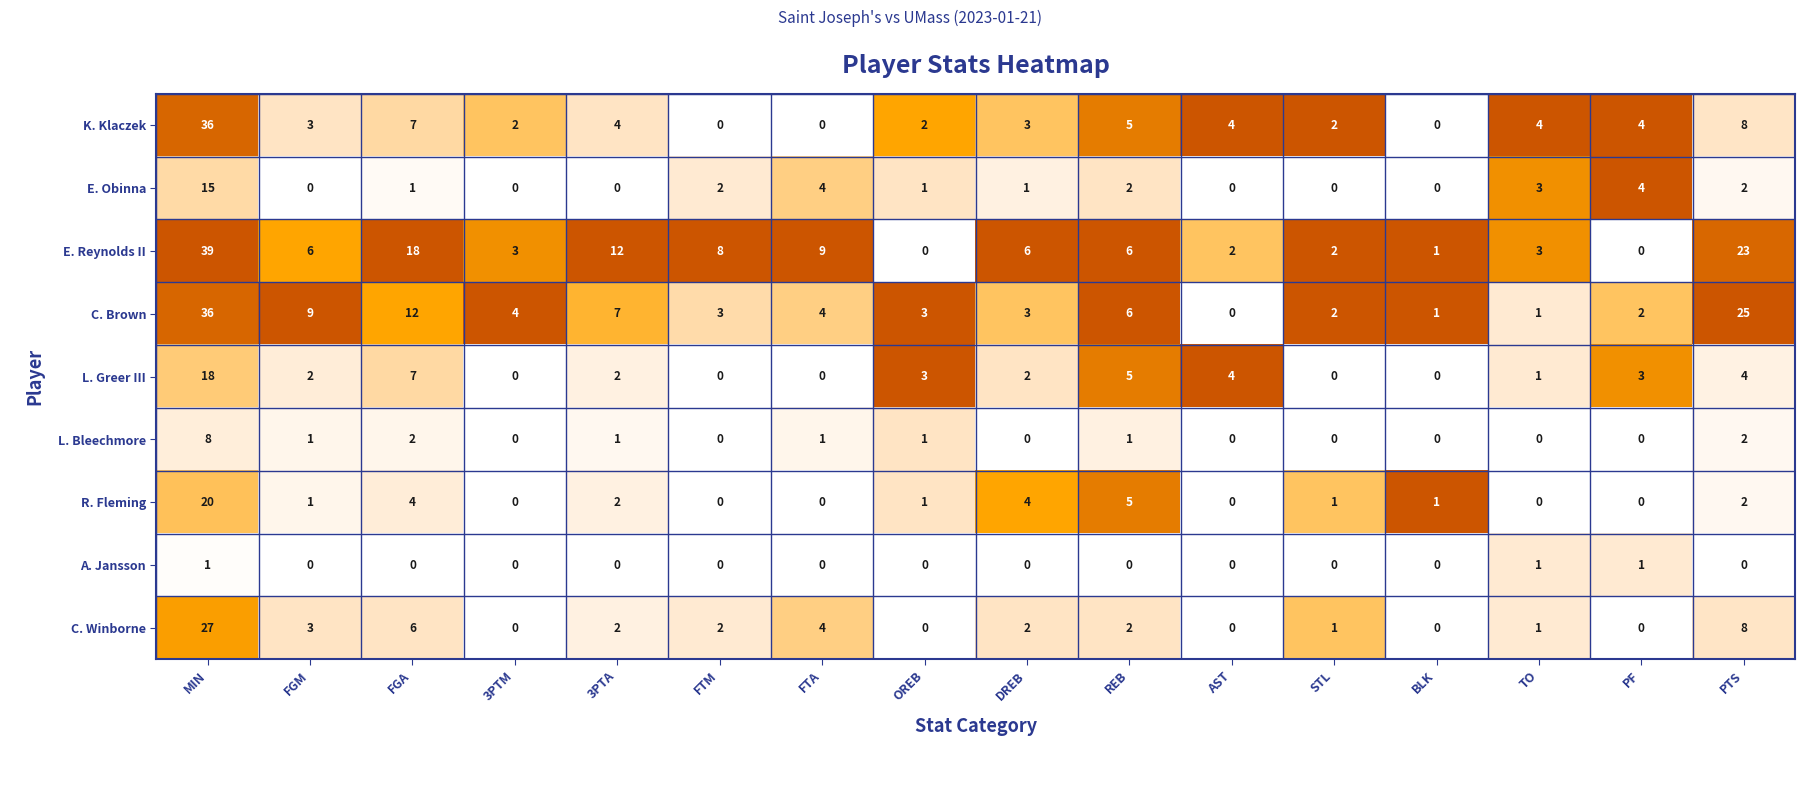

What is the spread (max minus min) of values at STL?

2